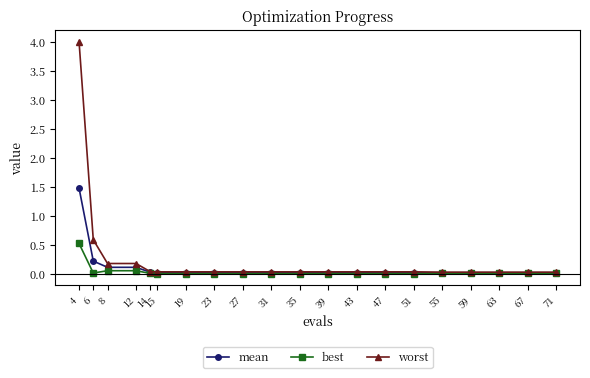

Does the chart display data point markers on the line(s)?

Yes